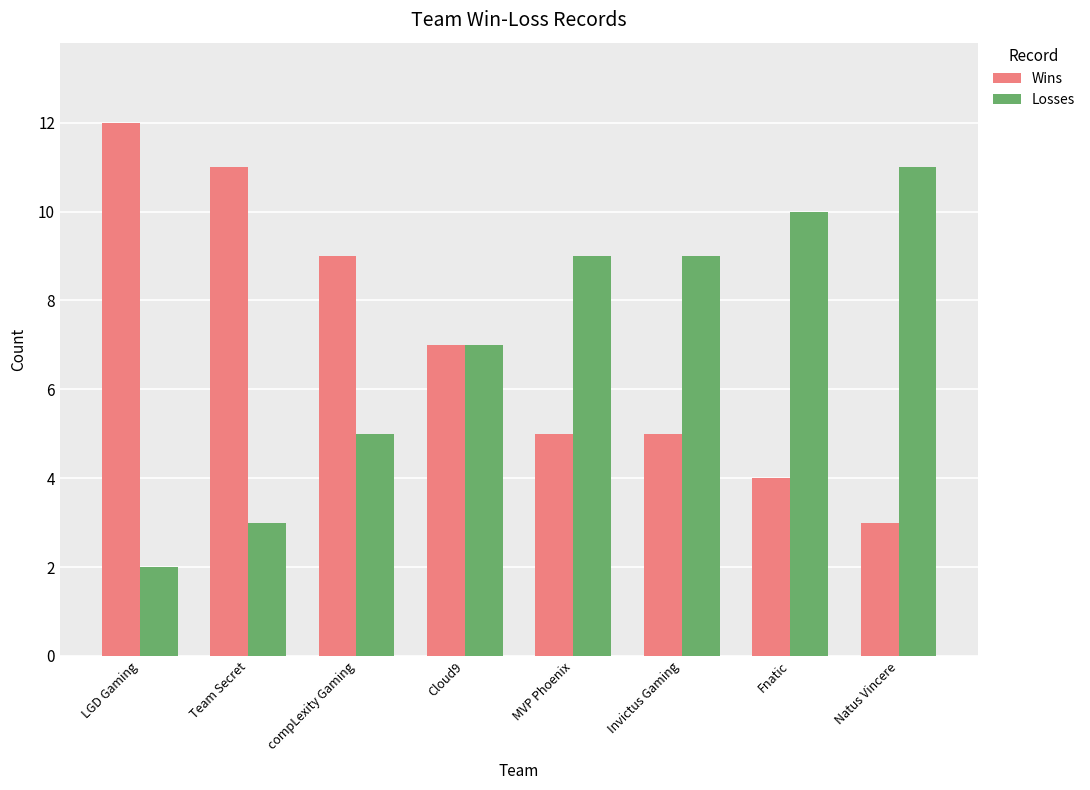

What is the sum of the Losses values at Natus Vincere and LGD Gaming?

13